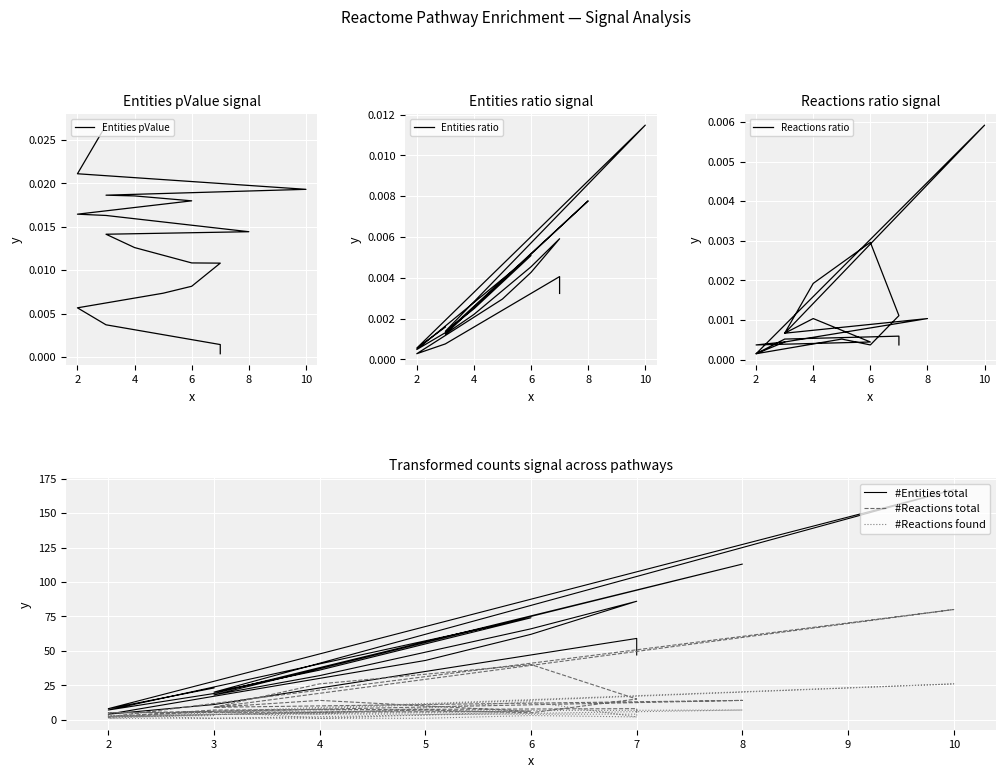

Is it true that #Reactions total equals 1.6 at 5?

False